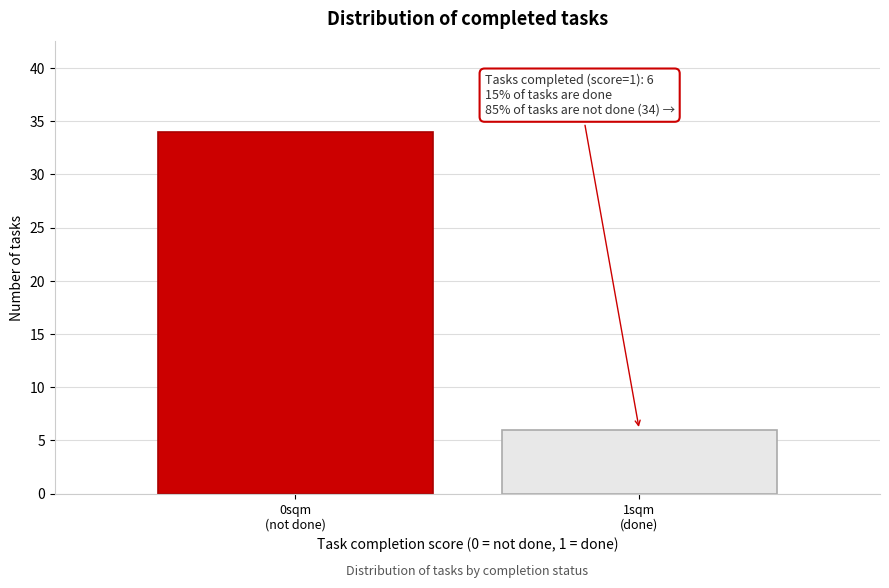

Reading right to left, what are all the values shown in this chart?

6	34